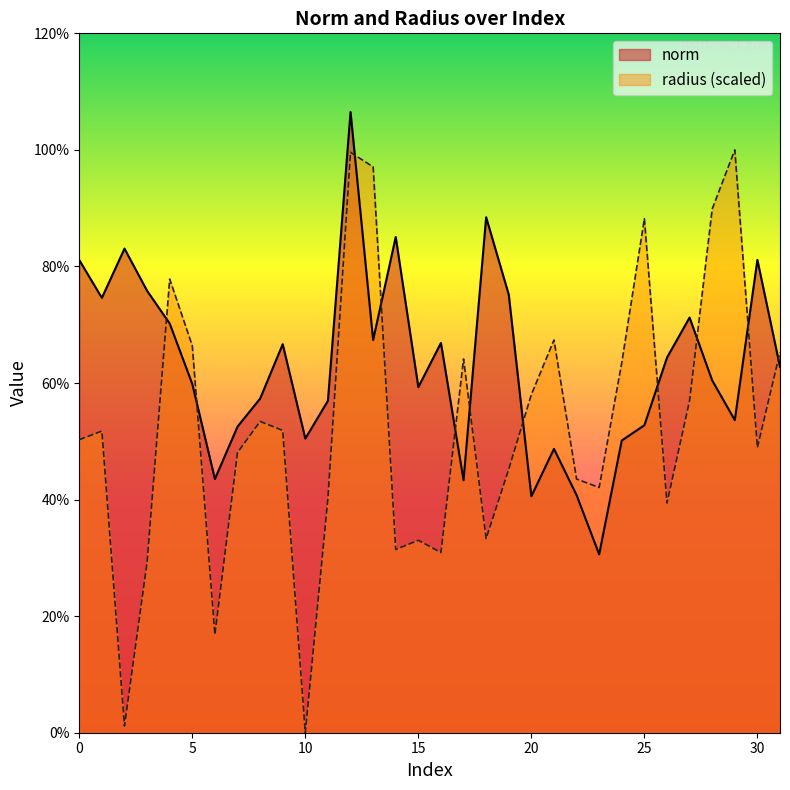

Does the chart display data point markers on the line(s)?

No